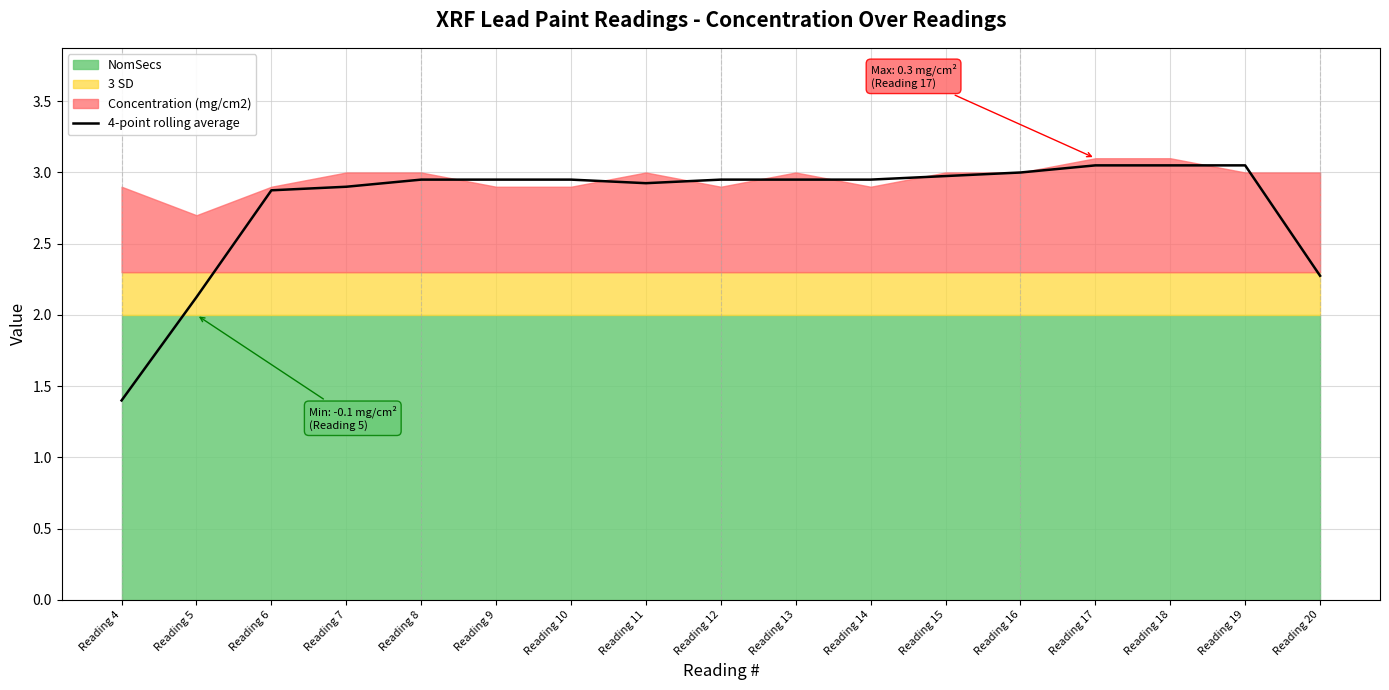

What is the approximate value at Reading 12?

3.0